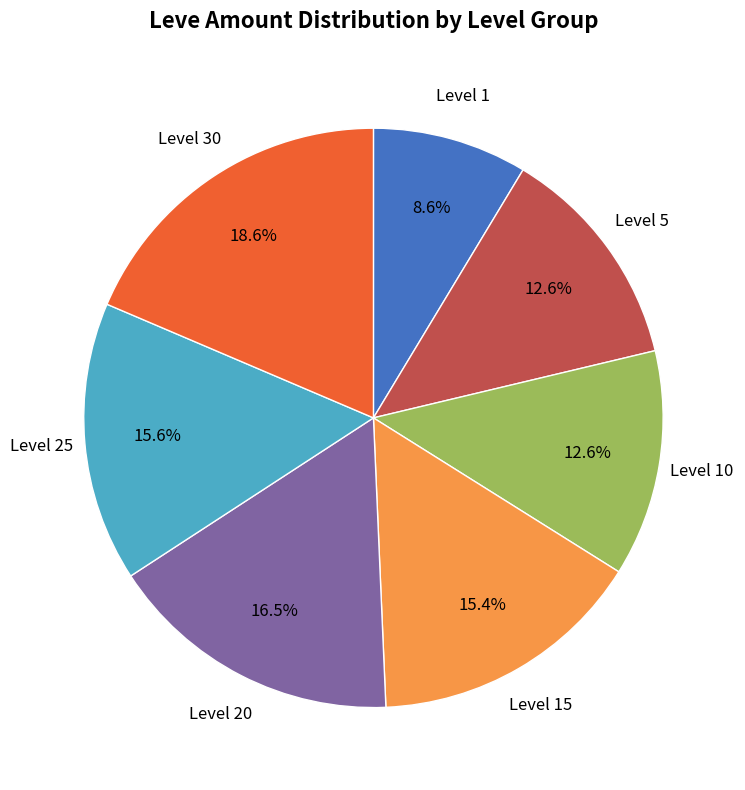

Does any single category account for the majority?

No